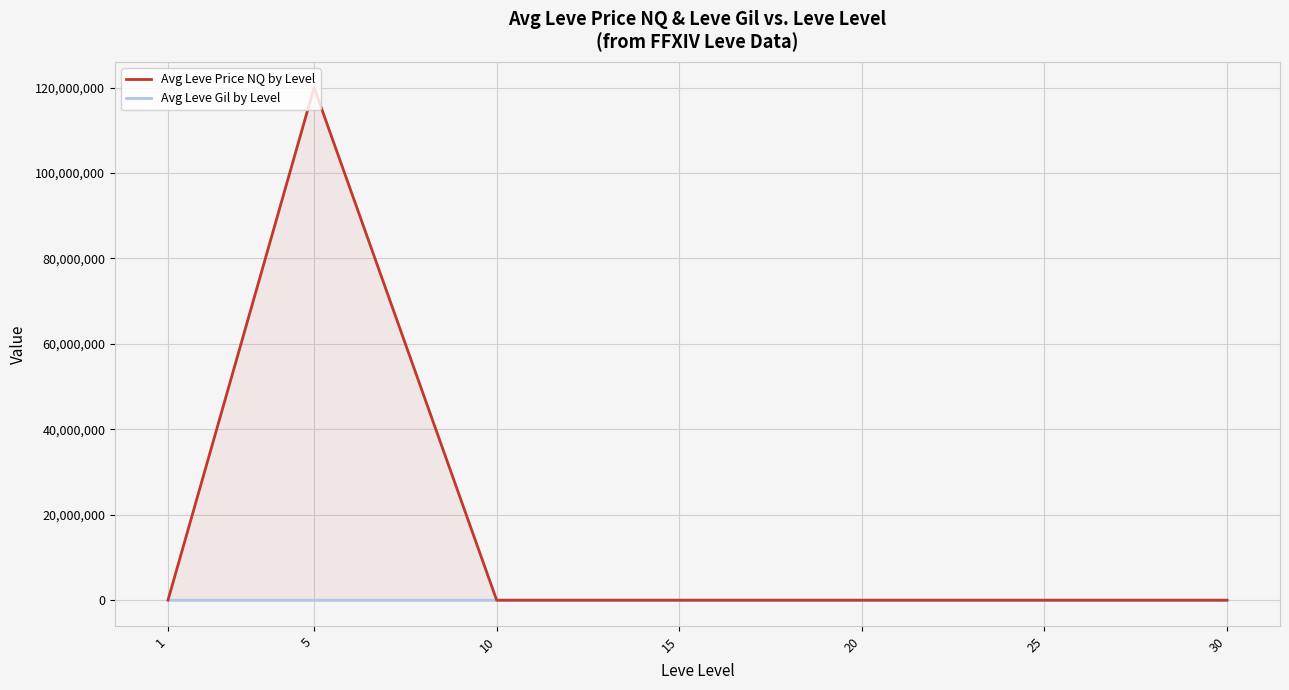

How many lines are shown in the chart?

2